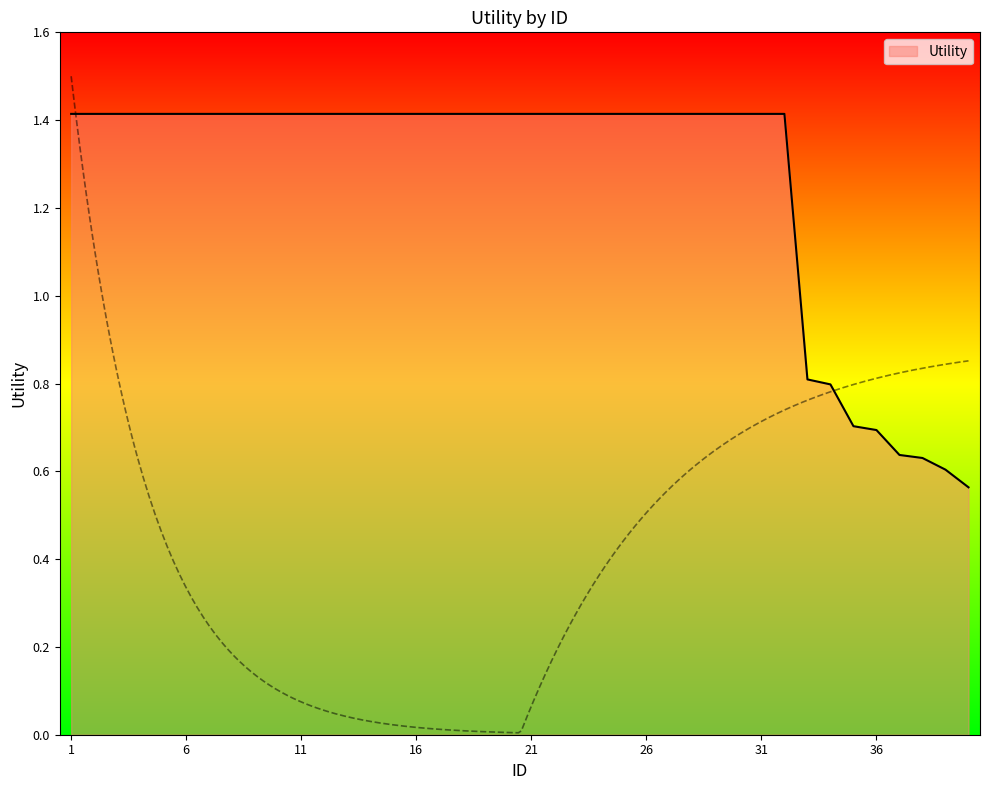

Which has a higher value, 40 or 26?

26